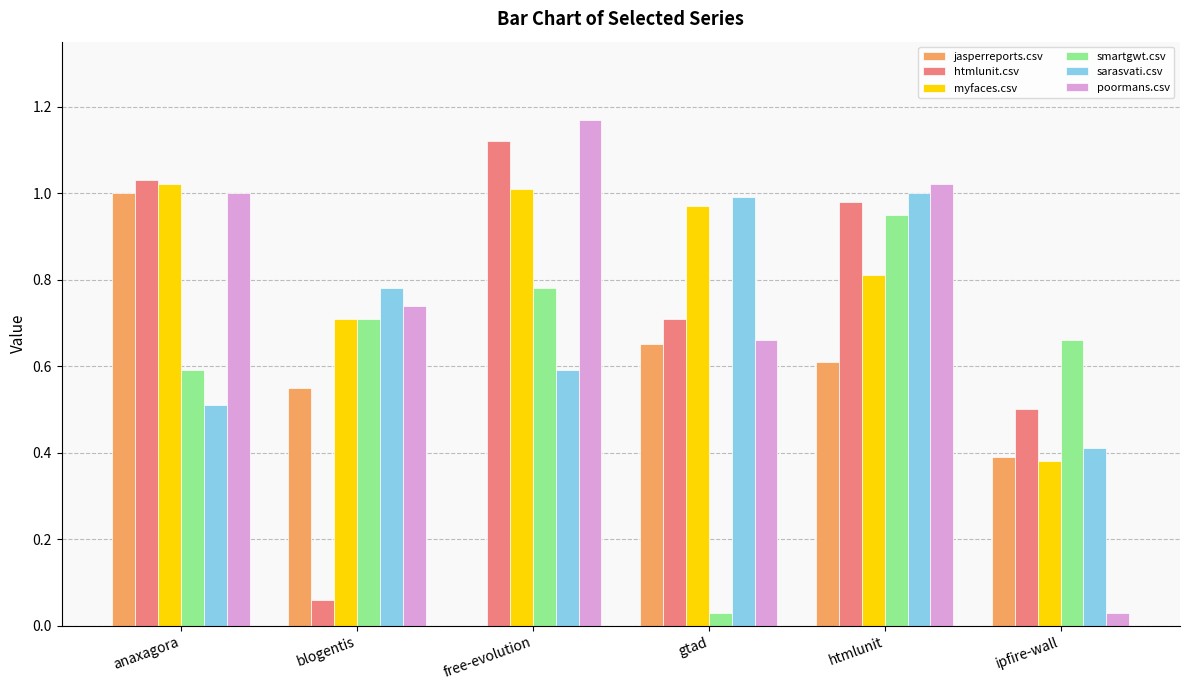

What is the total value across all series at free-evolution?

4.7